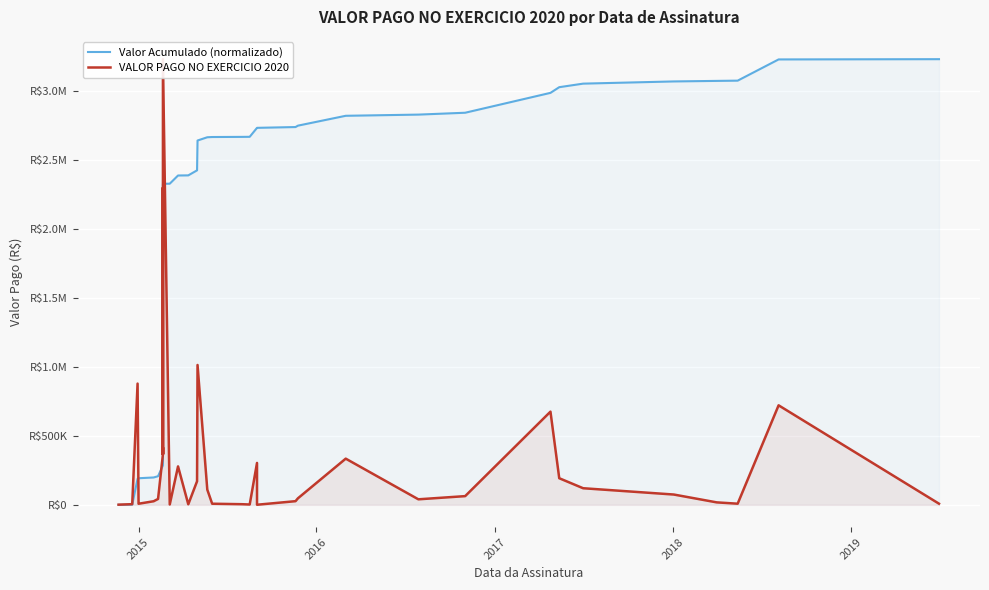

What is the sum of all Valor Acumulado (normalizado) values?

78452379.5